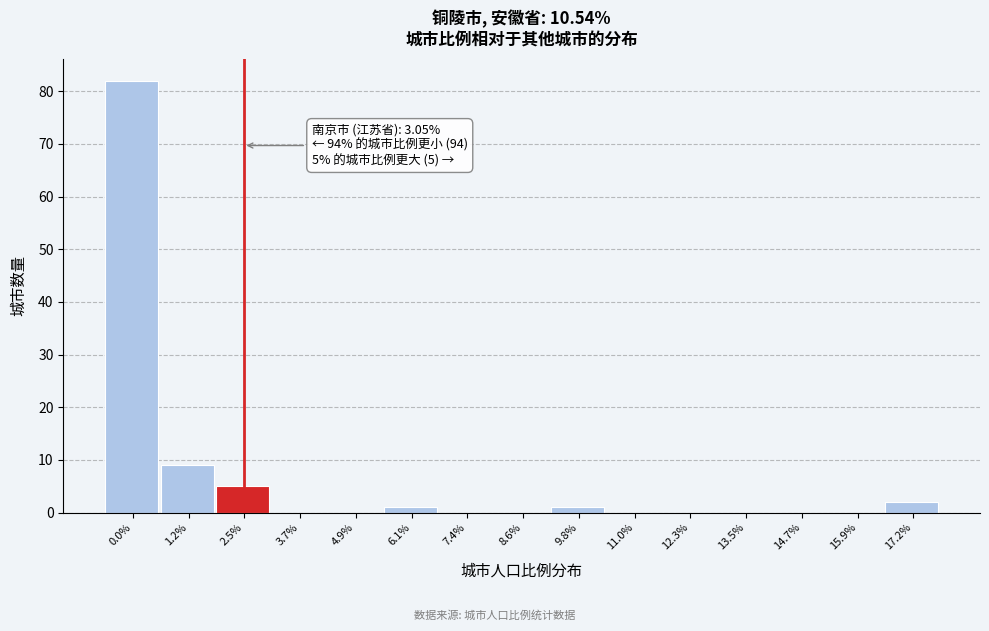

Reading right to left, what are all the values shown in this chart?

17.2%=2	15.9%=0	14.7%=0	13.5%=0	12.3%=0	11.0%=0	9.8%=1	8.6%=0	7.4%=0	6.1%=1	4.9%=0	3.7%=0	2.5%=5	1.2%=9	0.0%=82